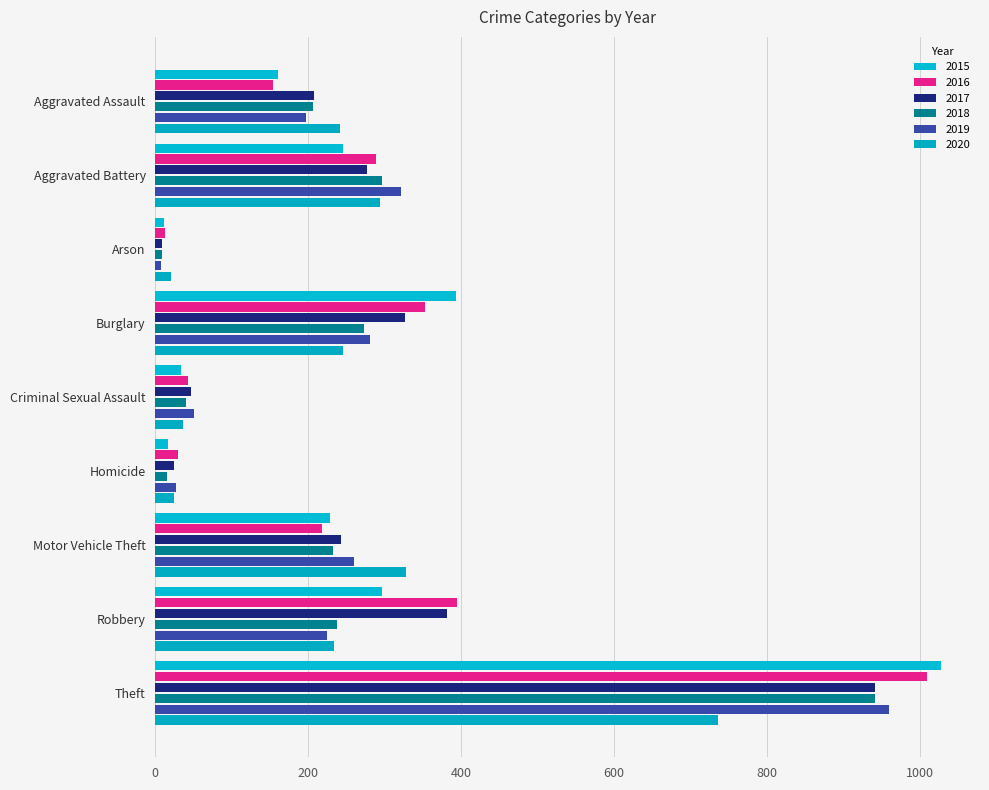

Reading right to left, extract all data points from this chart.

2015: 1027	297	228	17	34	393	11	246	160
2016: 1009	394	218	29	43	352	13	288	154
2017: 941	381	243	24	47	327	9	277	207
2018: 941	237	232	15	40	273	9	297	206
2019: 959	224	260	27	51	281	8	321	197
2020: 736	233	328	24	36	245	20	294	242